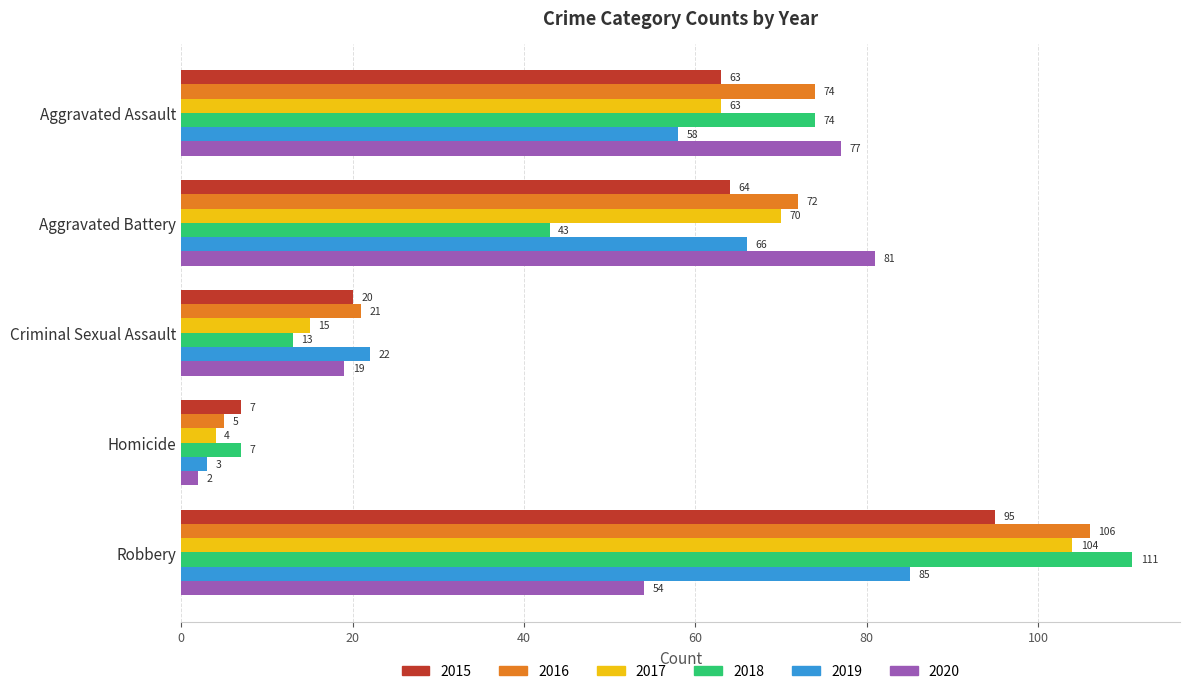

What is the approximate value of 2015 at Homicide?

7